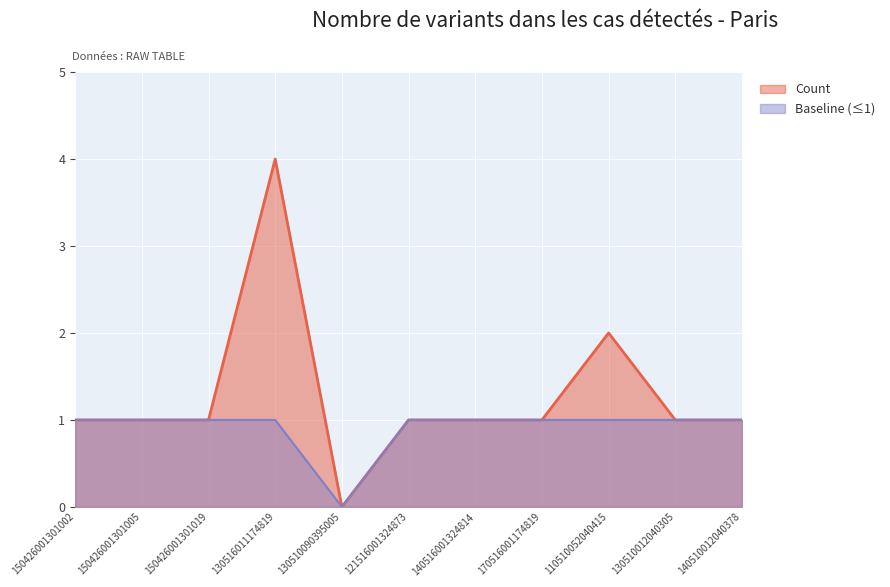

Rank the categories by value from highest to lowest.

130516011174819, 110510052040415, 150426001301002, 150426001301005, 150426001301019, 121516001324873, 140516001324814, 170516001174819, 130510012040305, 140510012040378, 130510090395005